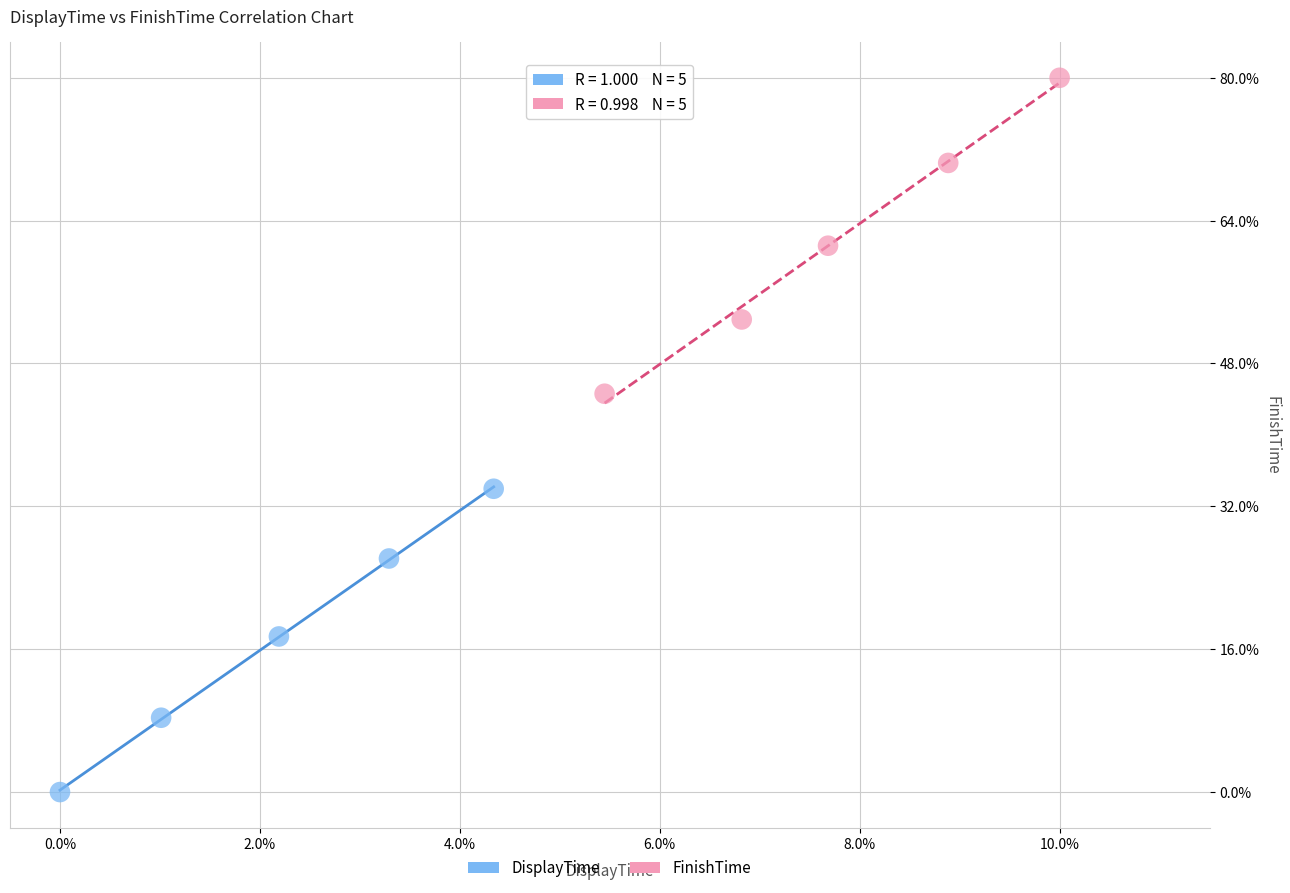

Which series contains the lowest Y value?

DisplayTime